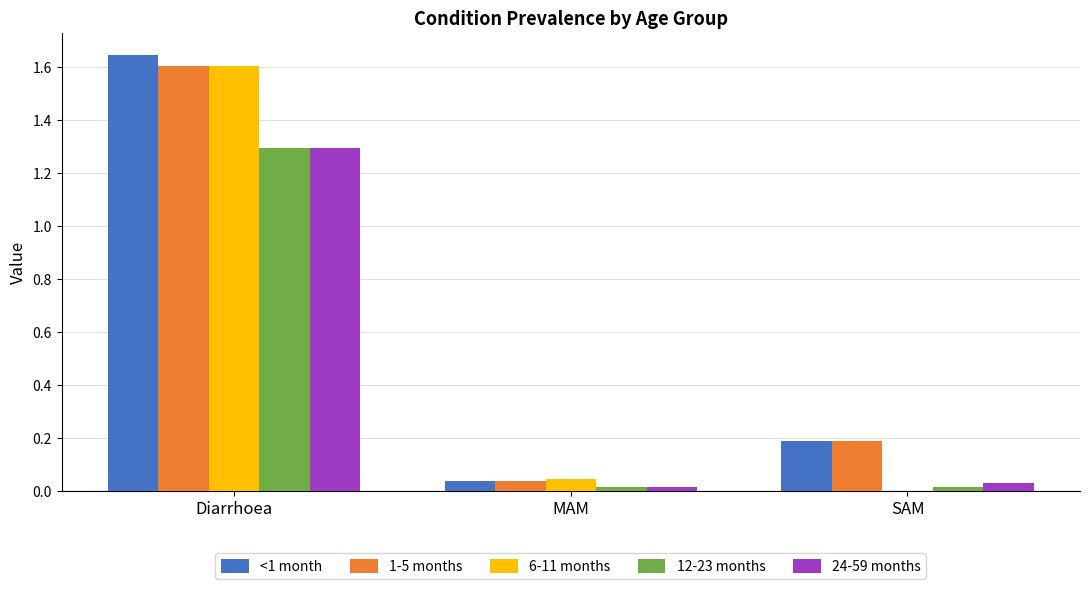

Between Diarrhoea and SAM, which series saw the biggest shift?

6-11 months